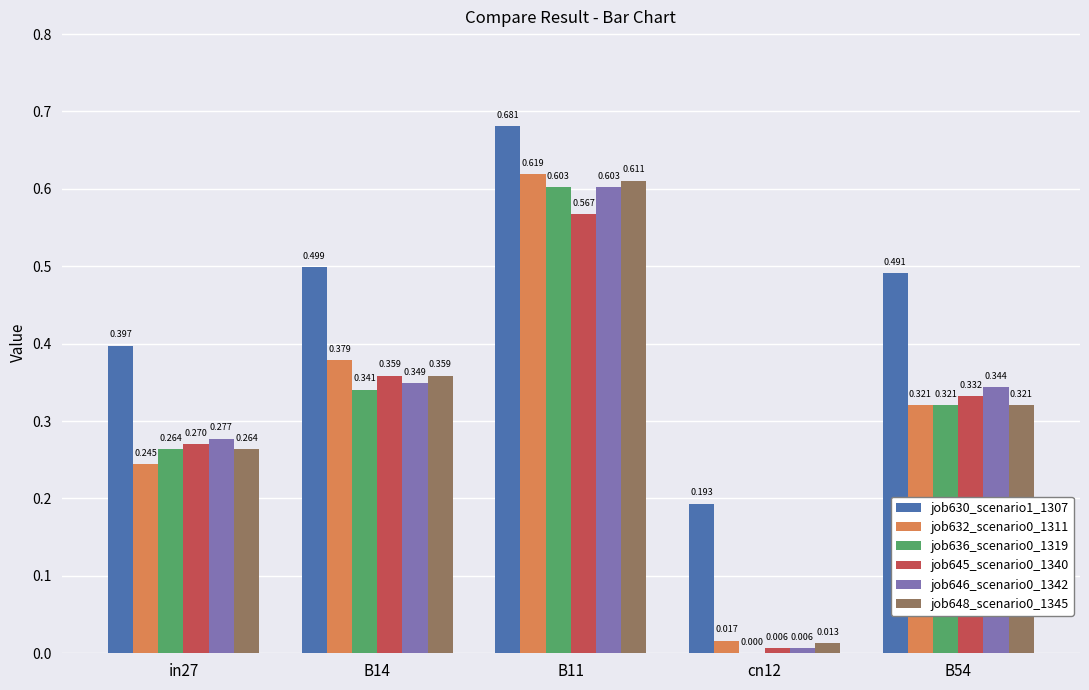

The value of job632_scenario0_1311 at B54 is 0.1. True or false?

False